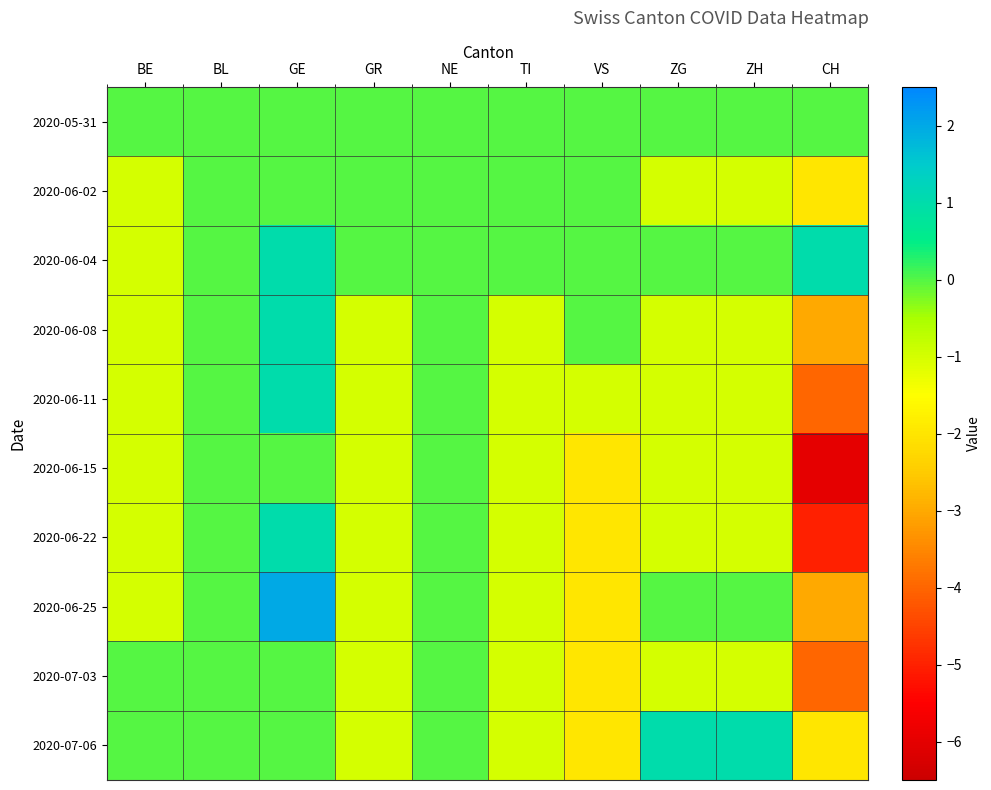

Which category has the highest value across all series?

GE